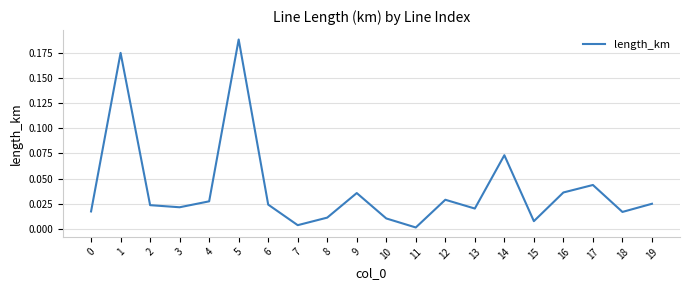

How many lines are shown in the chart?

1